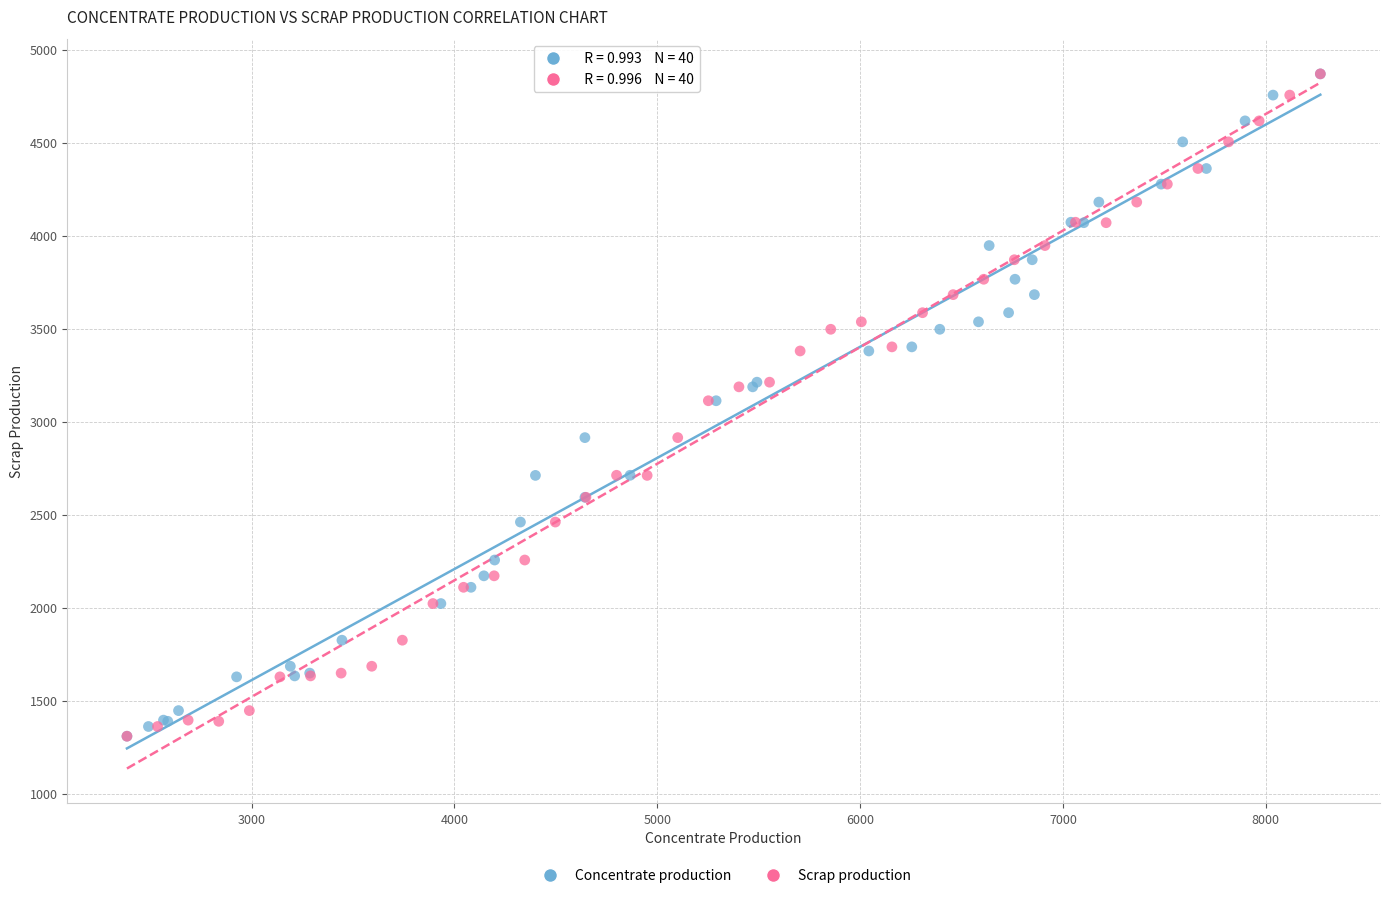

What are all the series names shown in the legend?

Concentrate production, Scrap production